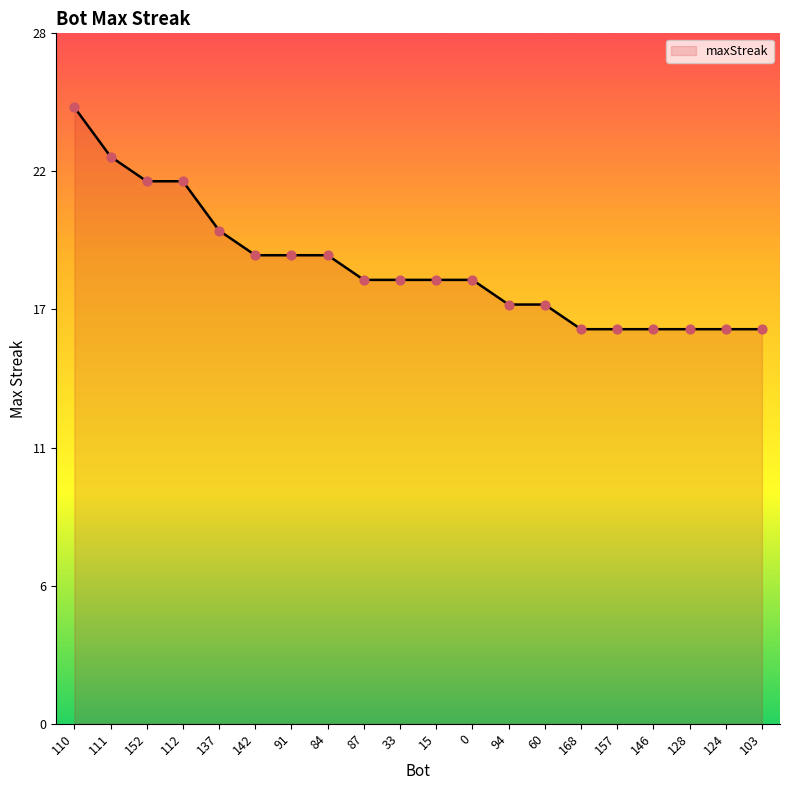

Does the chart have visible grid lines?

No